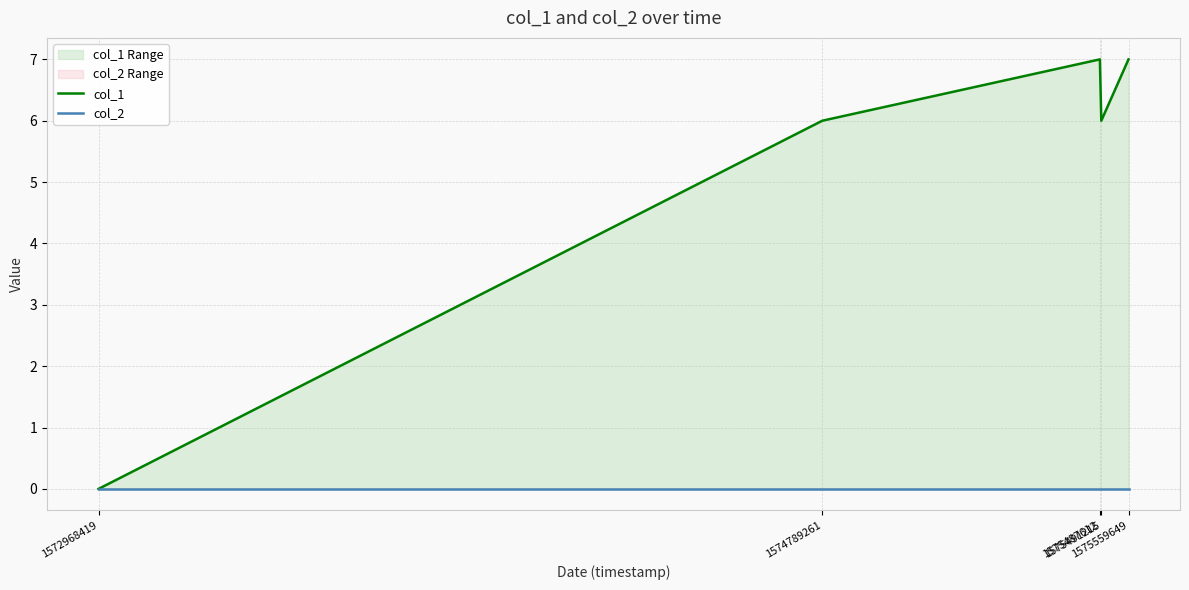

Which label corresponds to the smallest value in the chart?

1572968419